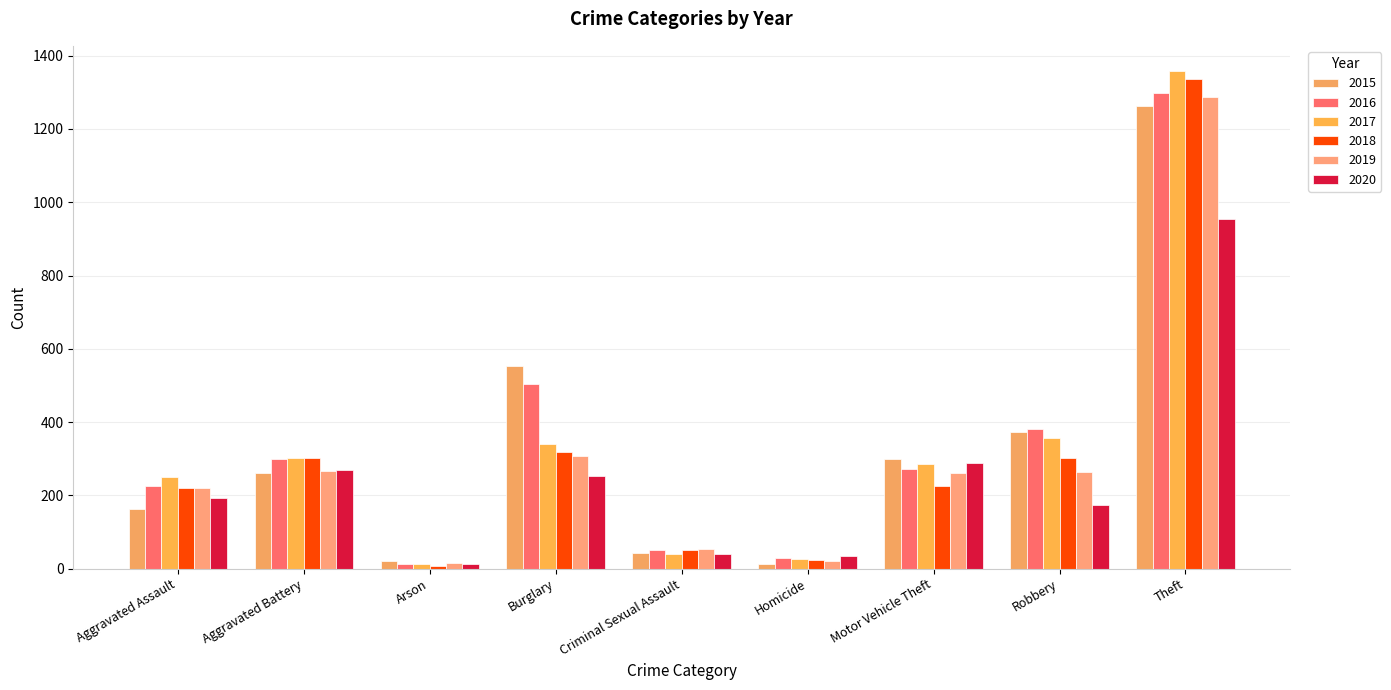

The value of 2015 at Theft is 2073. True or false?

False